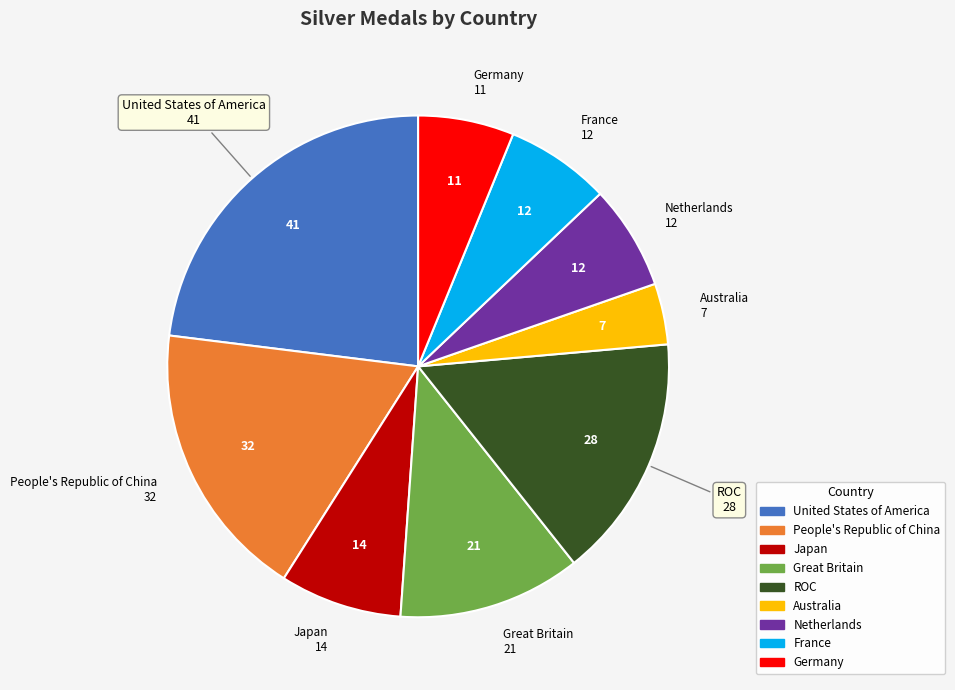

Which category has the biggest portion of the pie?

United States of America